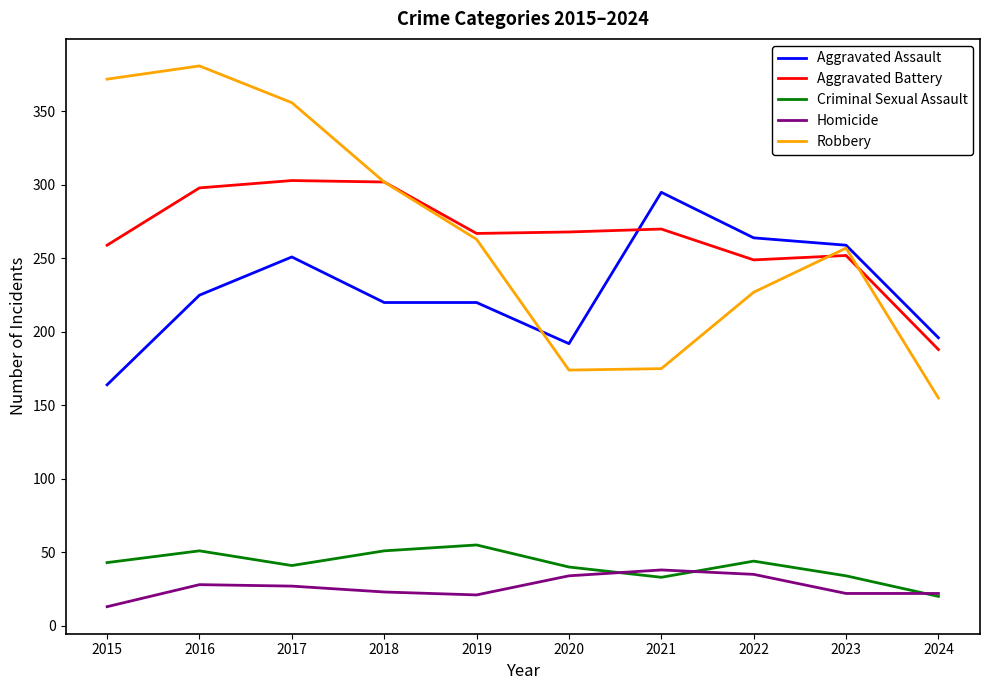

Does the chart have visible grid lines?

No